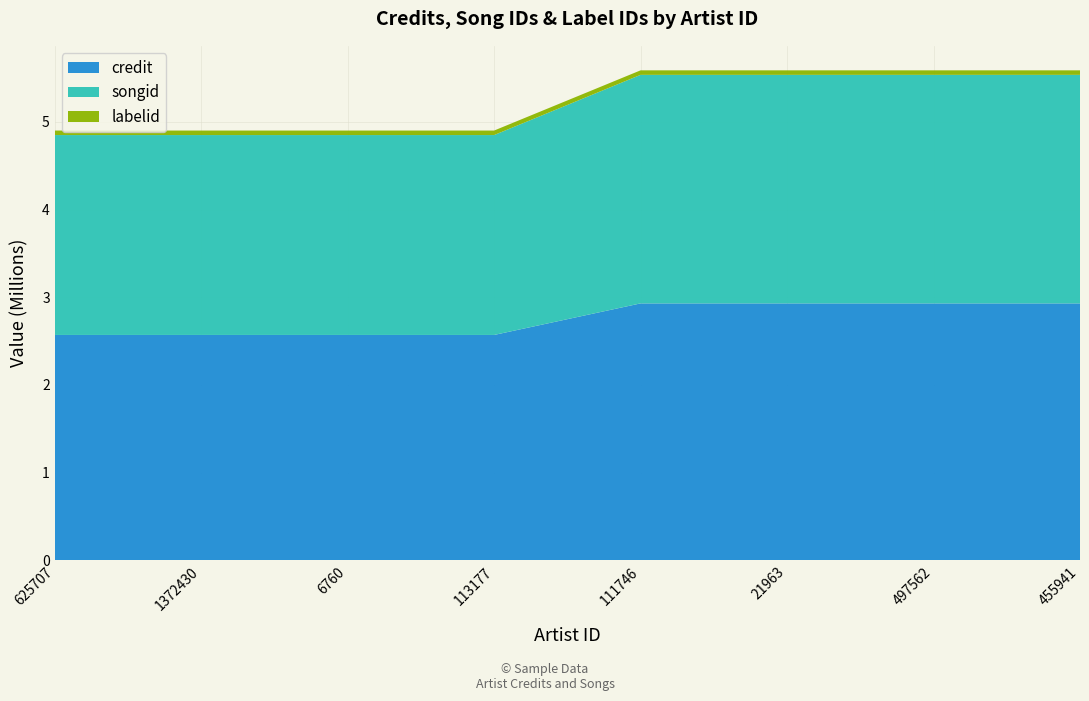

Reading left to right, list all the values displayed in this chart.

credit: 625707=2570734	1372430=2570734	6760=2570734	113177=2570734	111746=2930711	21963=2930711	497562=2930711	455941=2930711
songid: 625707=2279975	1372430=2279975	6760=2279975	113177=2279975	111746=2606749	21963=2606749	497562=2606749	455941=2606749
labelid: 625707=51419	1372430=51419	6760=51419	113177=51419	111746=51419	21963=51419	497562=51419	455941=51419